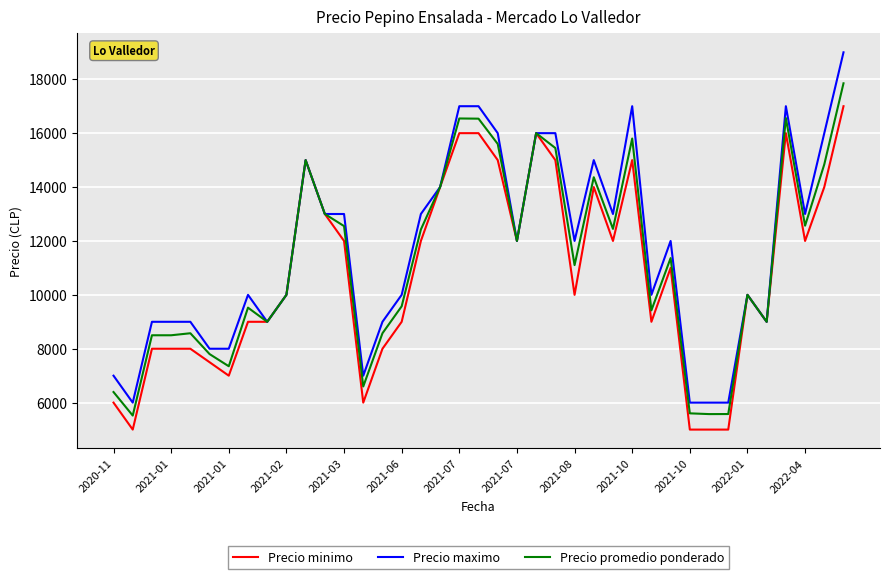

Which series has the largest total across all categories?

Precio maximo